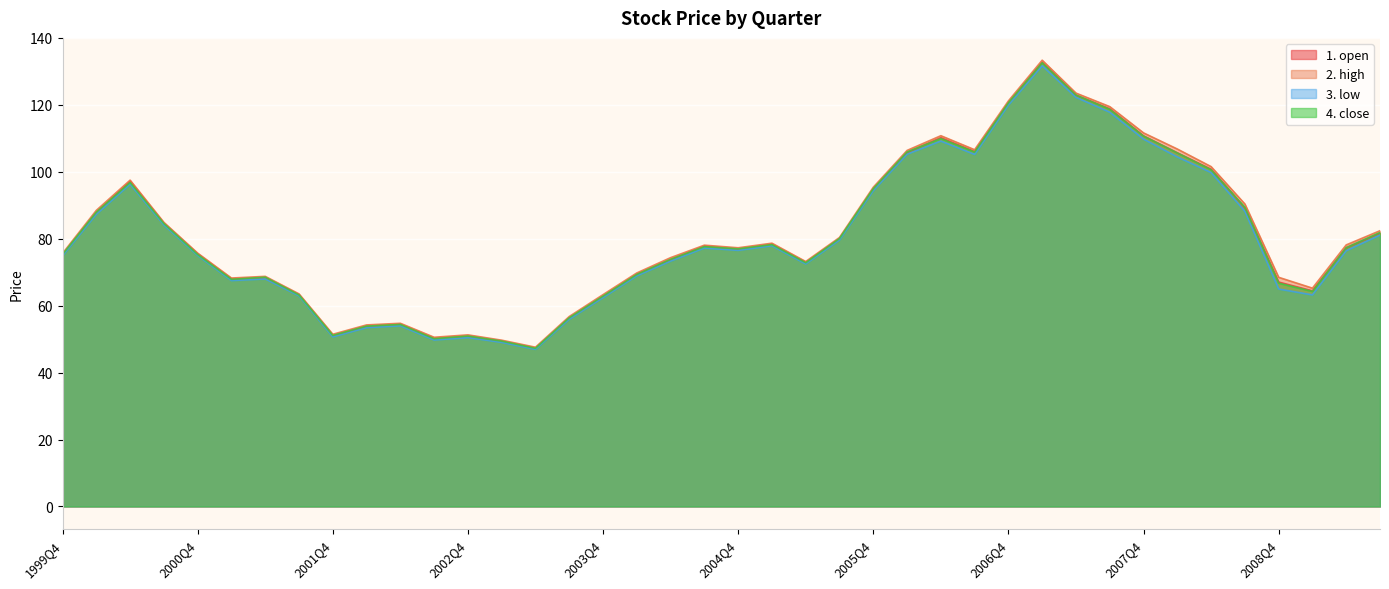

The value of 3. low at 2006Q2 is 46.5. True or false?

False